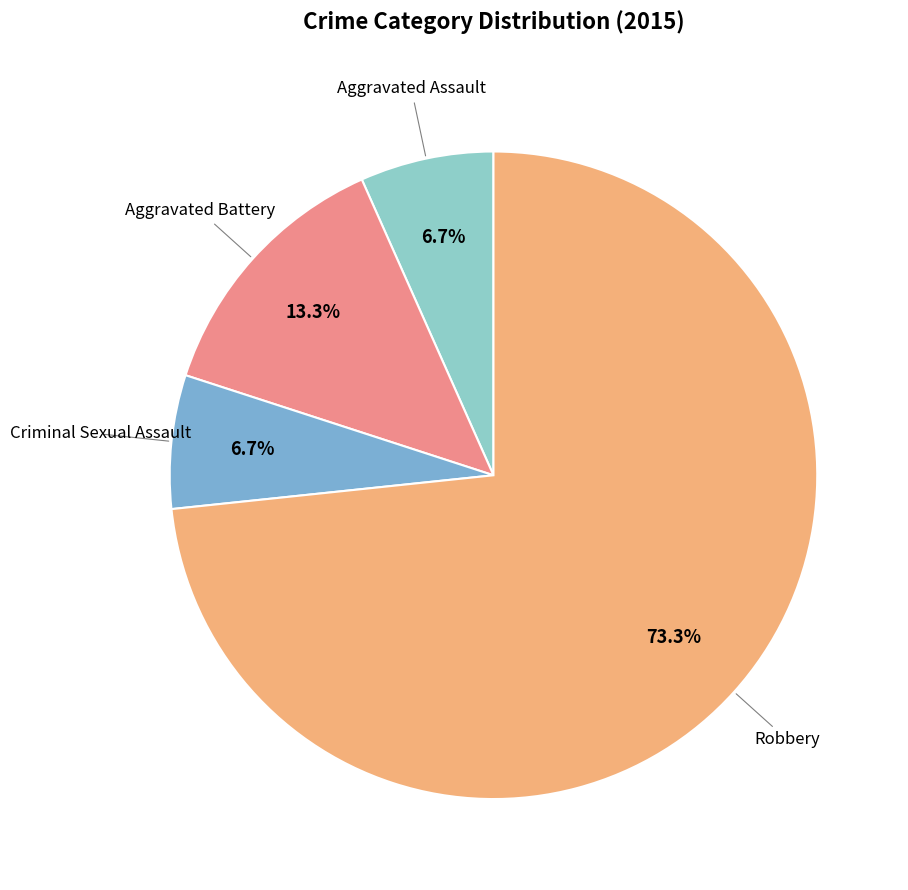

To the nearest percent, what is the difference between the largest and smallest slice percentages?

67%